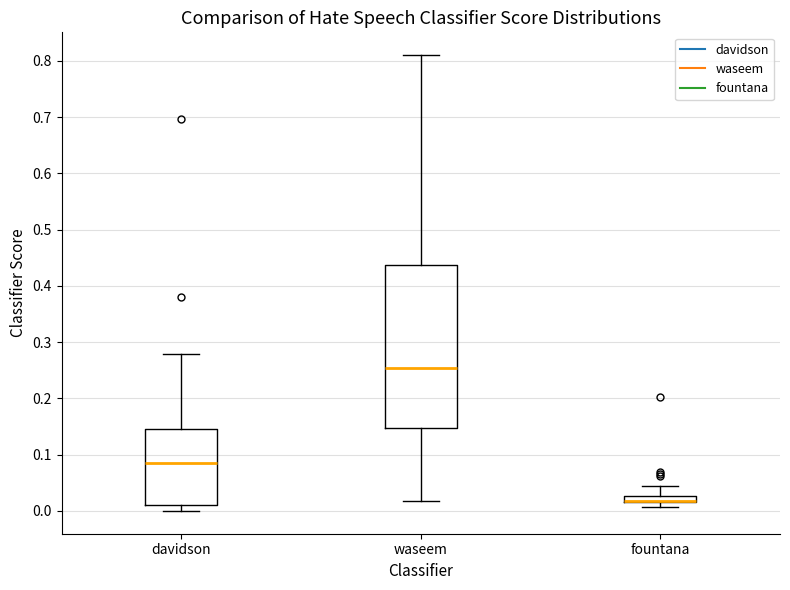

Where is the upper edge of the box for davidson on the y-axis? The values are not printed on the chart, so give them approximately, as read against the axis.

0.15